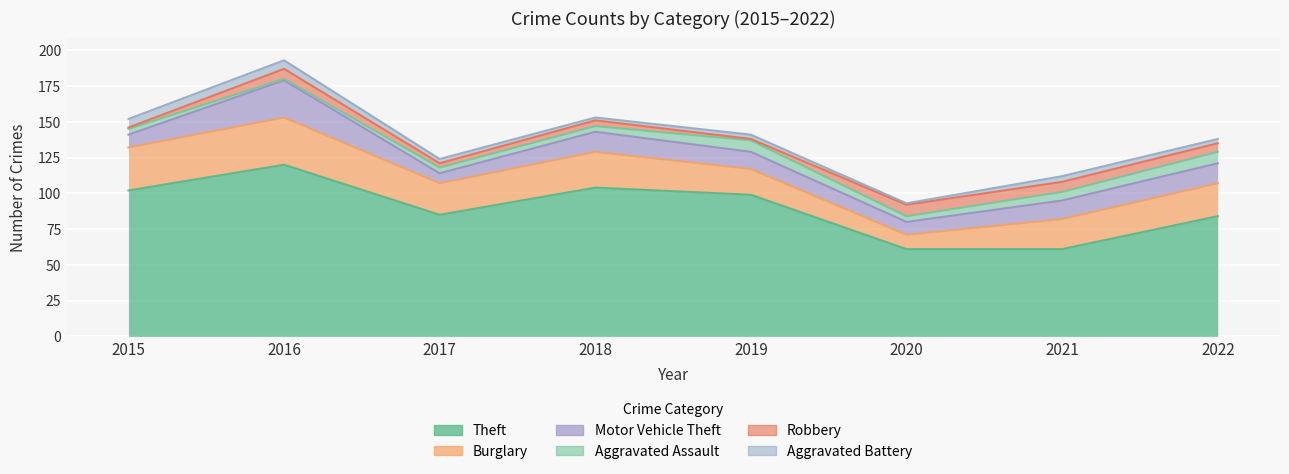

What is the difference between the Burglary values at 2017 and 2021?

1